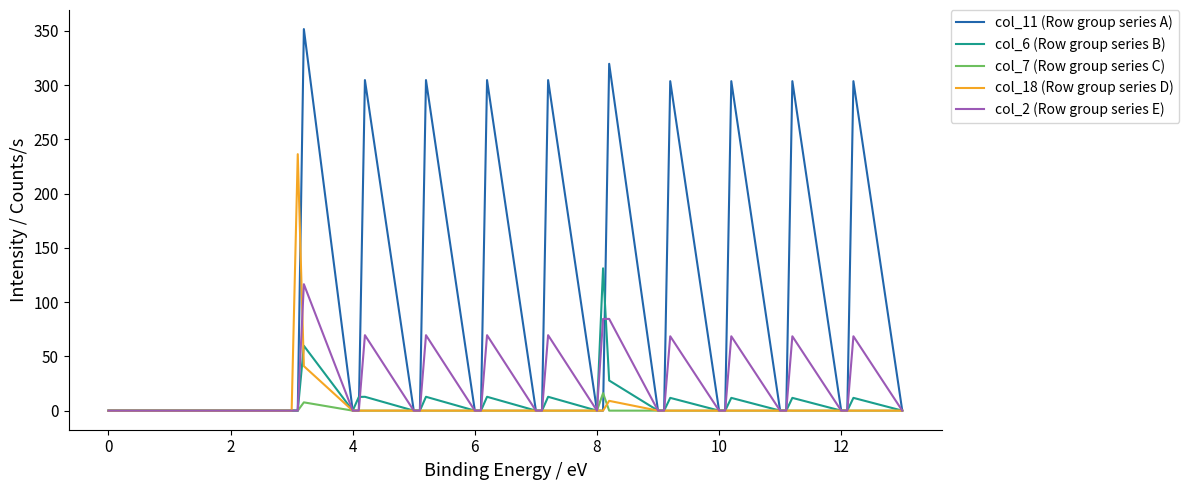

What is the highest value of the col_6 (Row group series B) series?

131.2